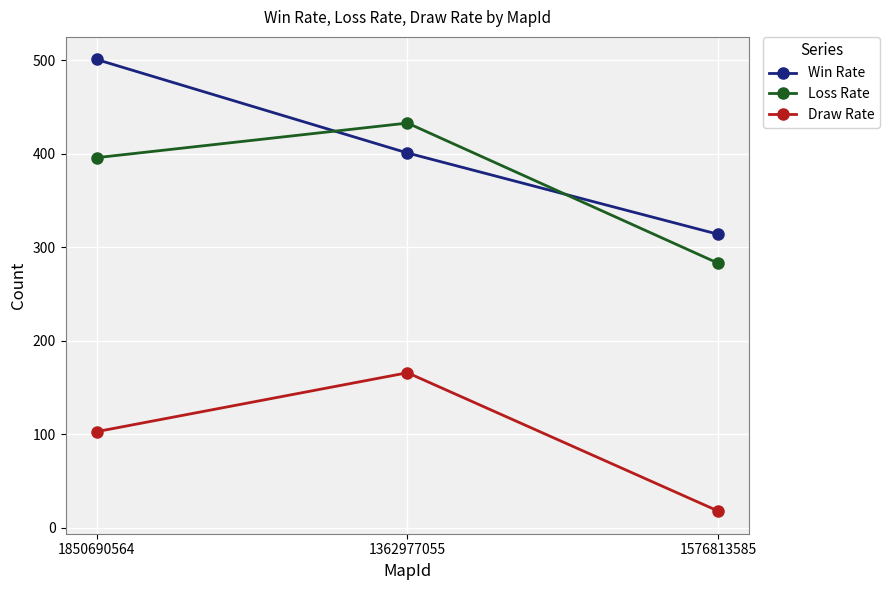

Which label corresponds to the smallest value in the chart?

1576813585